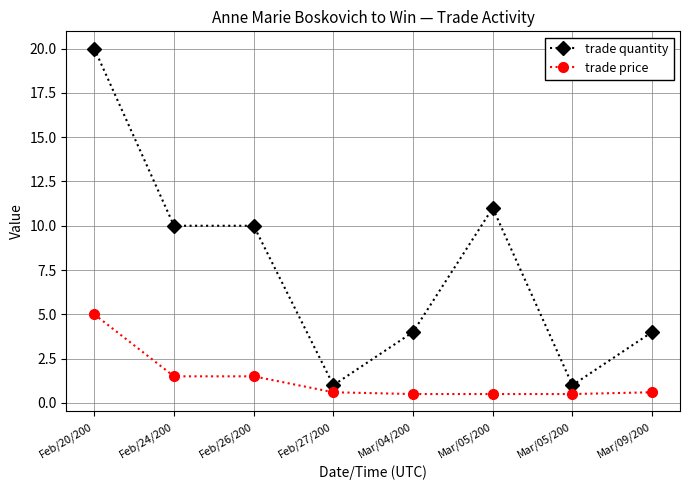

What is the label of the 8th point from the left?

Mar/09/200